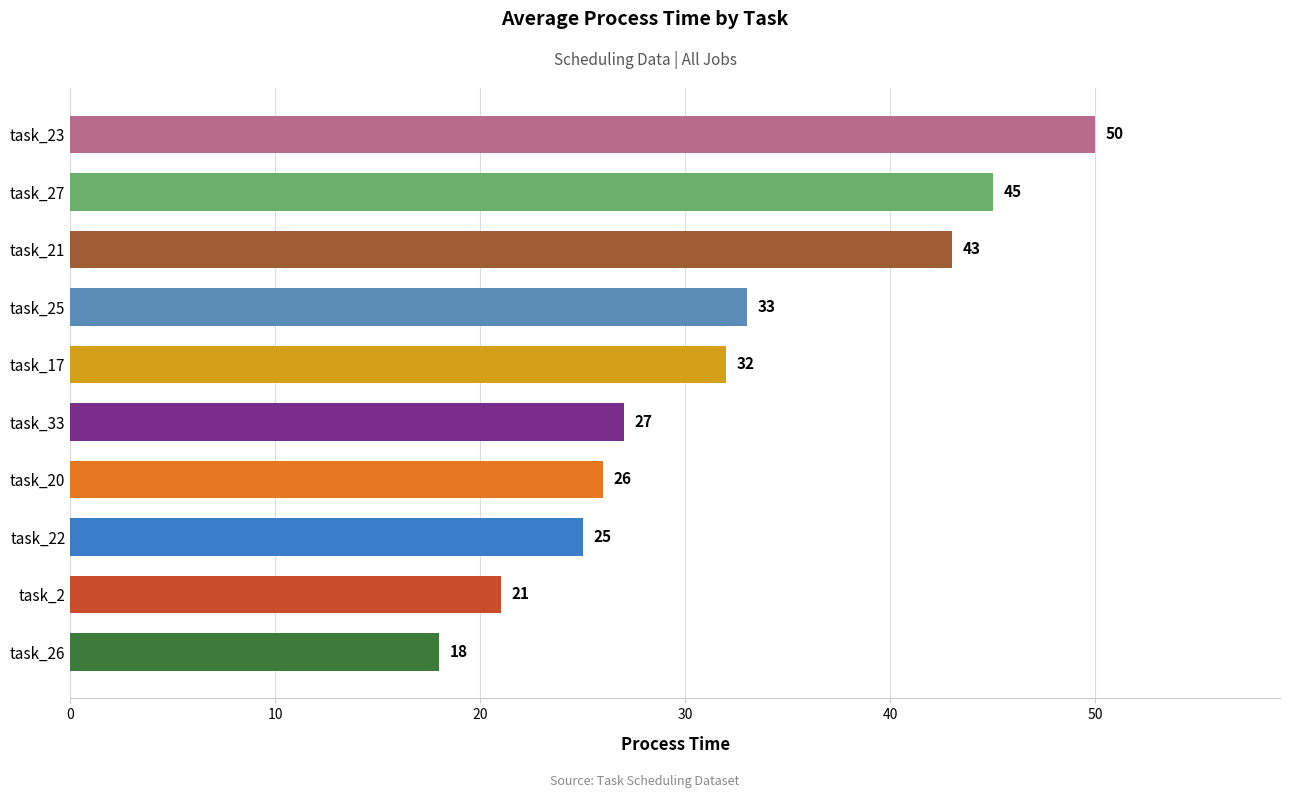

What is the change in value from task_25 to task_23?

+17